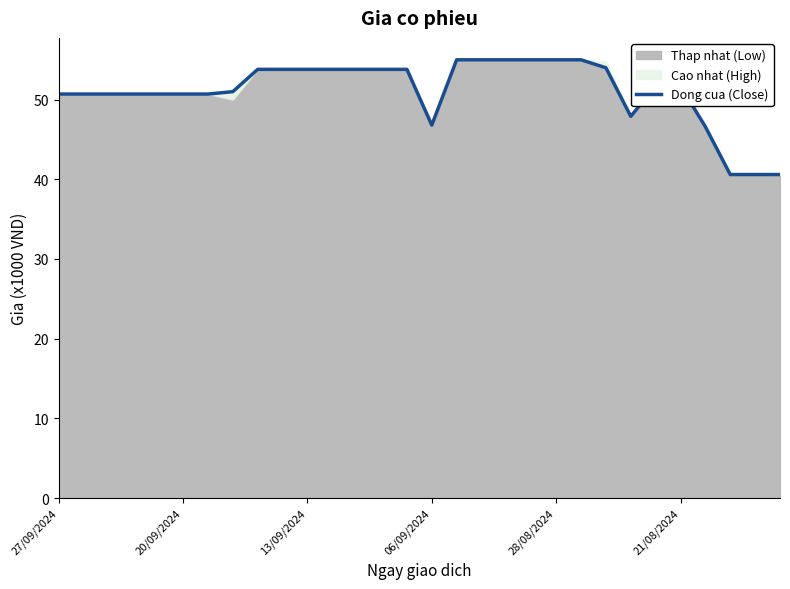

Where is the first local minimum?

06/09/2024